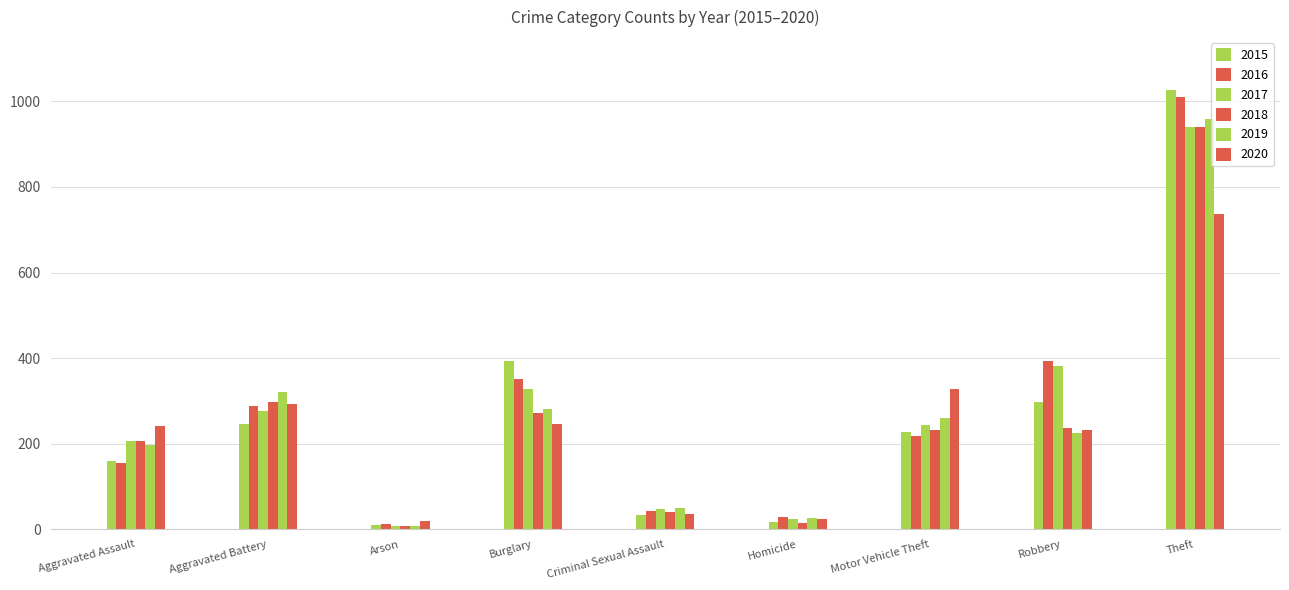

At Aggravated Assault, list the series in order from largest to smallest.

2020, 2017, 2018, 2019, 2015, 2016